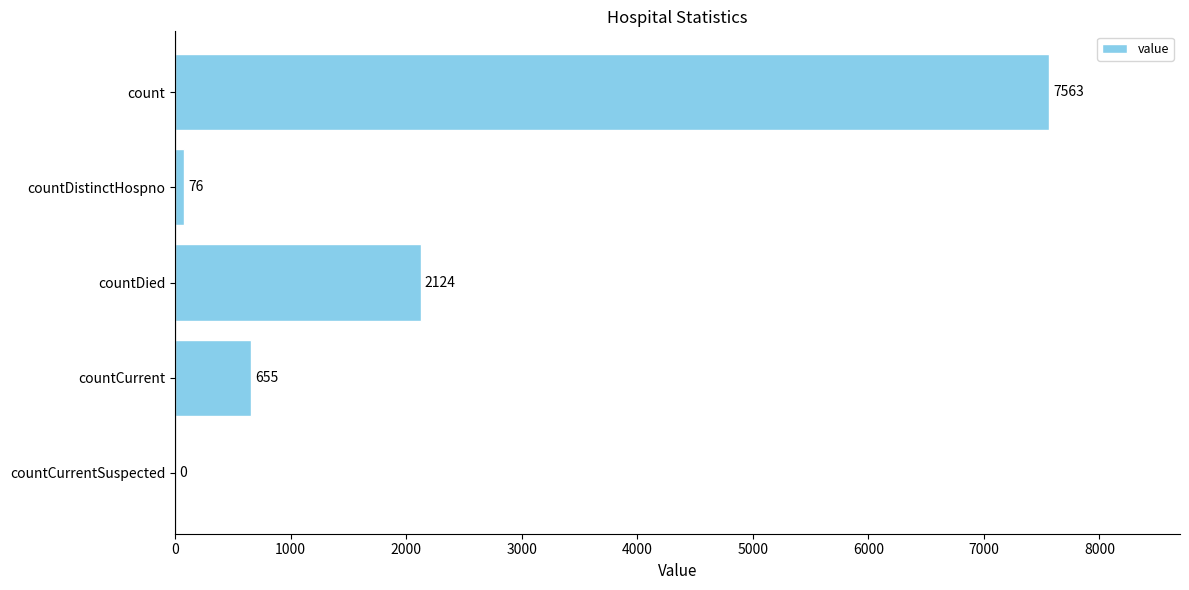

What is the maximum value shown in the chart?

7563